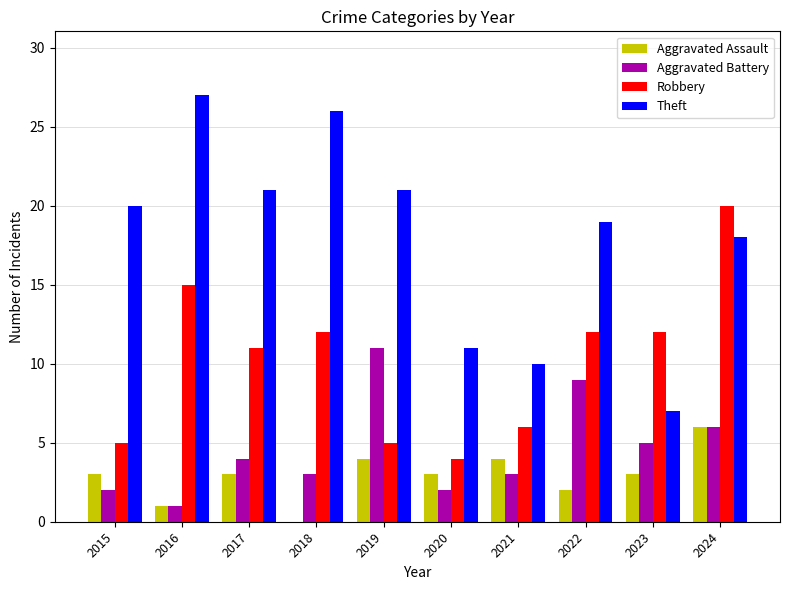

Which label corresponds to the largest value in the chart?

2016